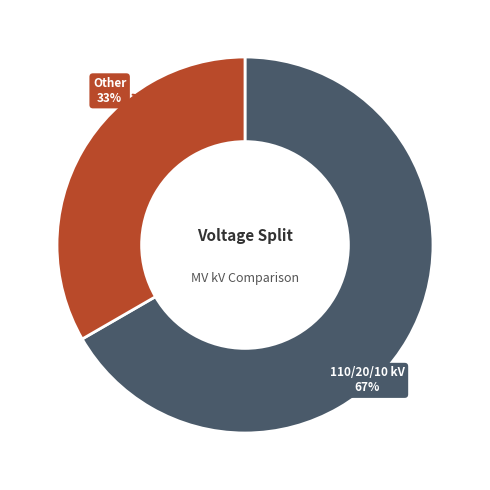

Is there any slice that represents more than half of the pie?

Yes